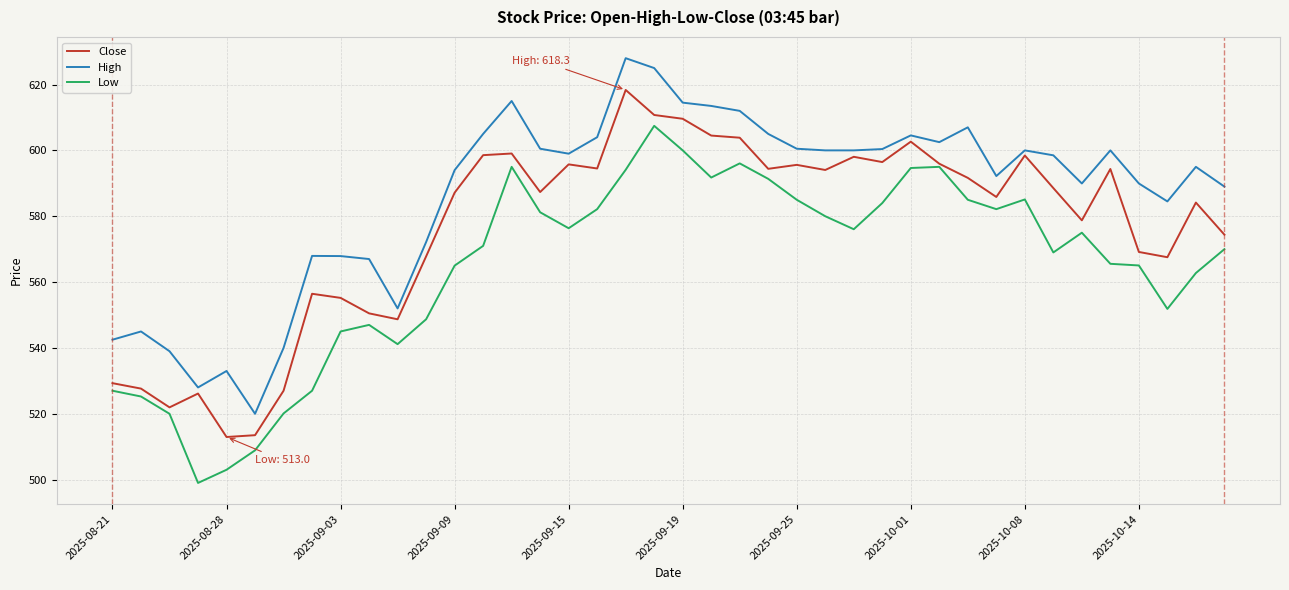

What is the maximum value for Close?

618.3